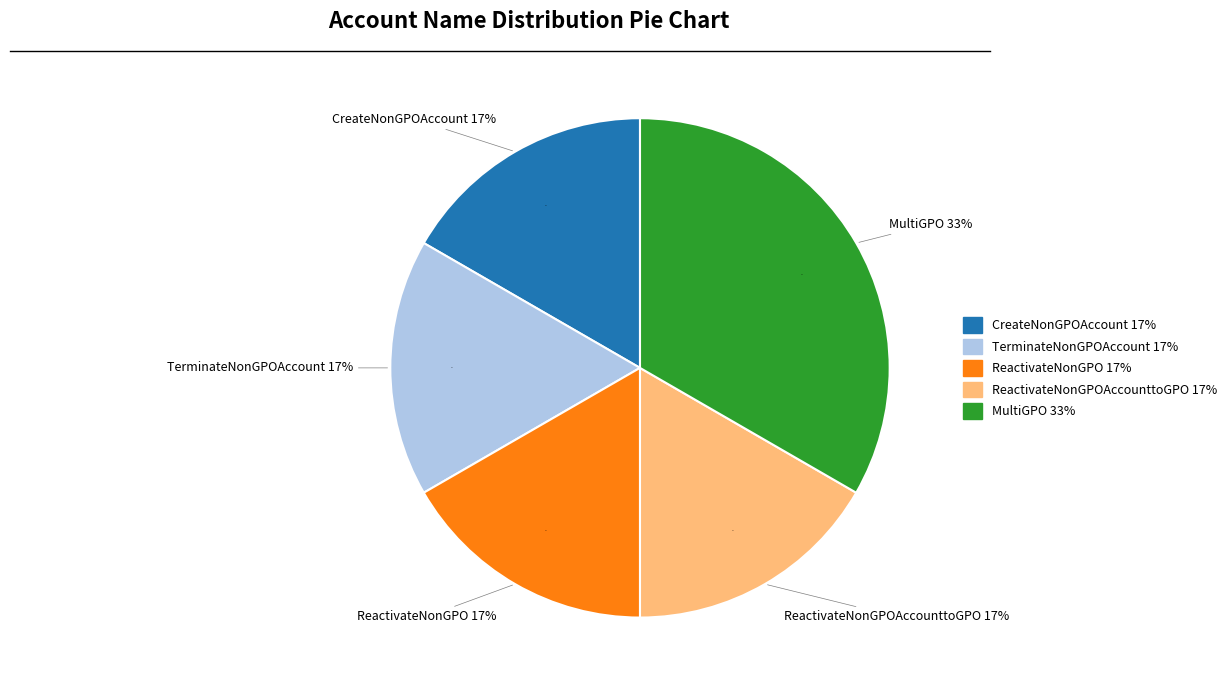

To the nearest percent, what is the combined percentage of MultiGPO and ReactivateNonGPO?

50%